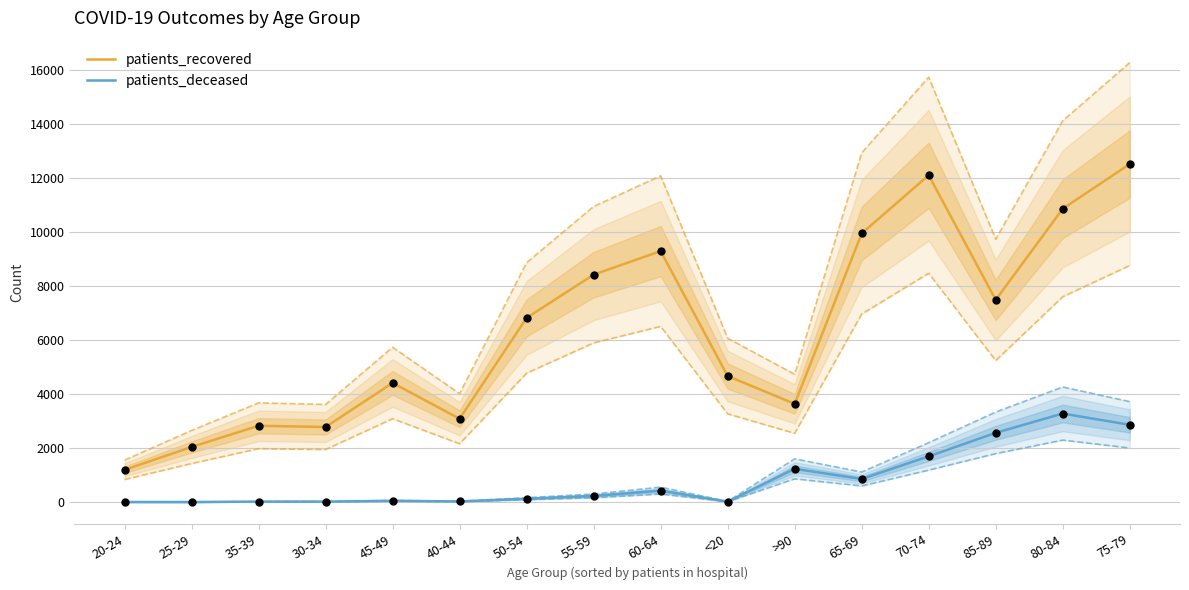

What is the total value across all series at 65-69?

10791